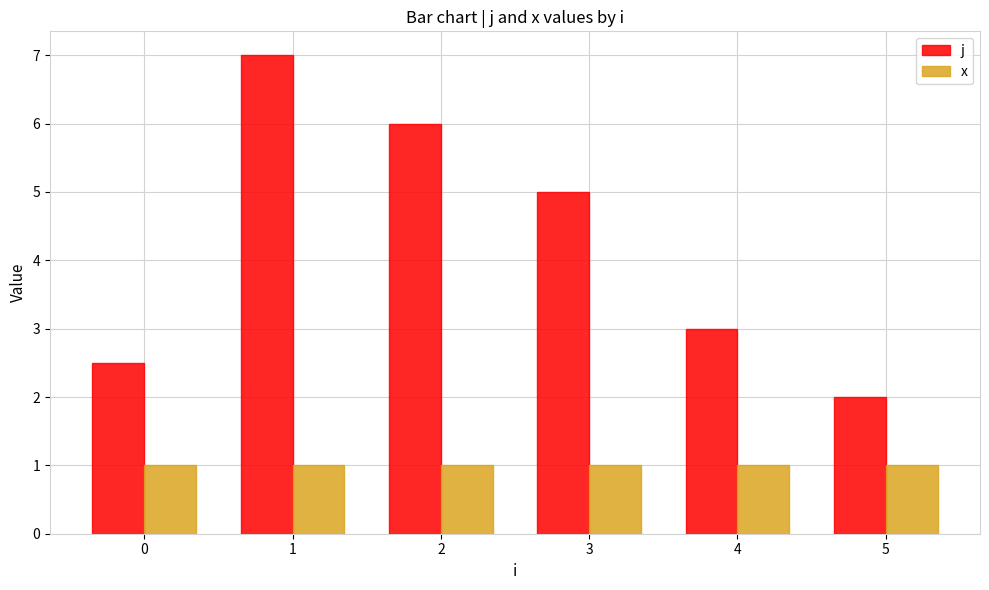

How many bars are there in total?

12